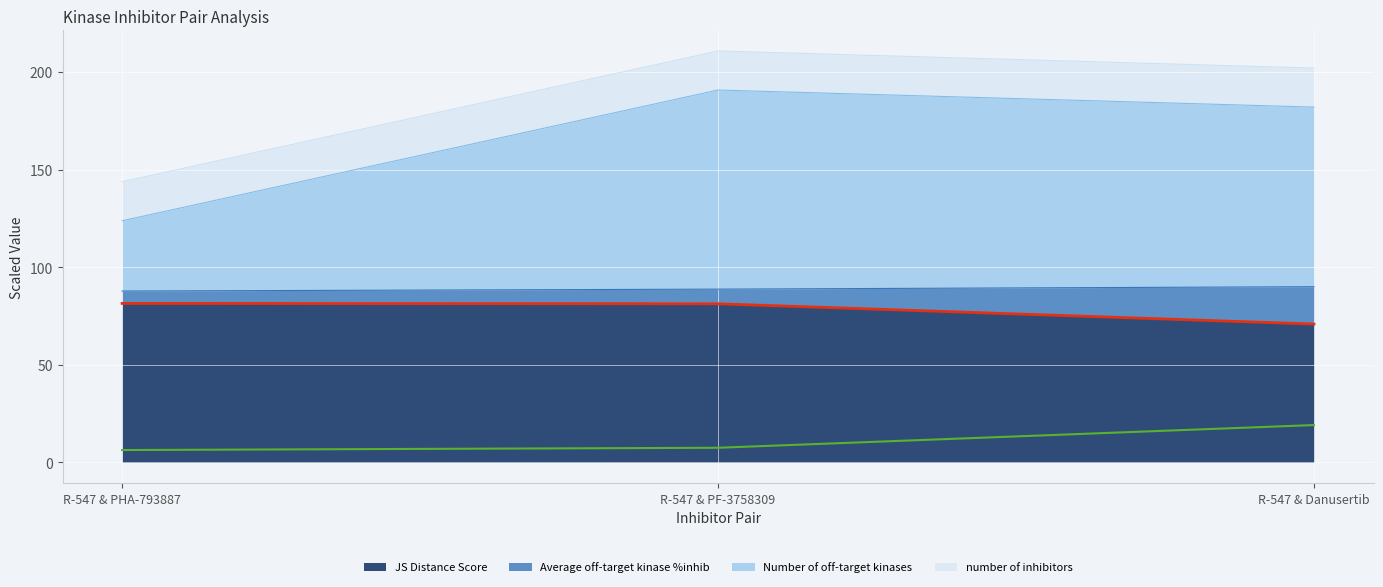

What is the maximum value for JS Distance Score (line)?

81.4